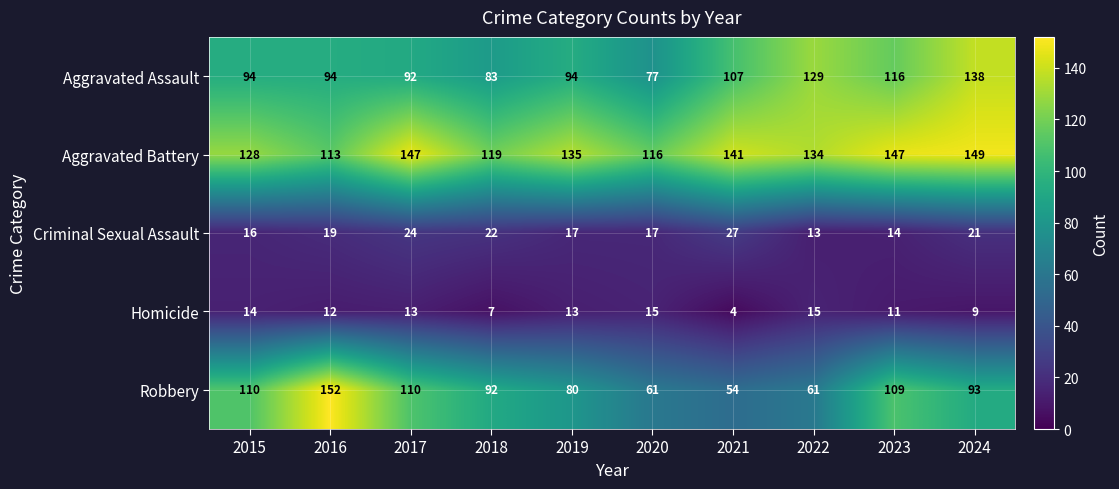

At which label is Aggravated Assault closest to 107?

2021